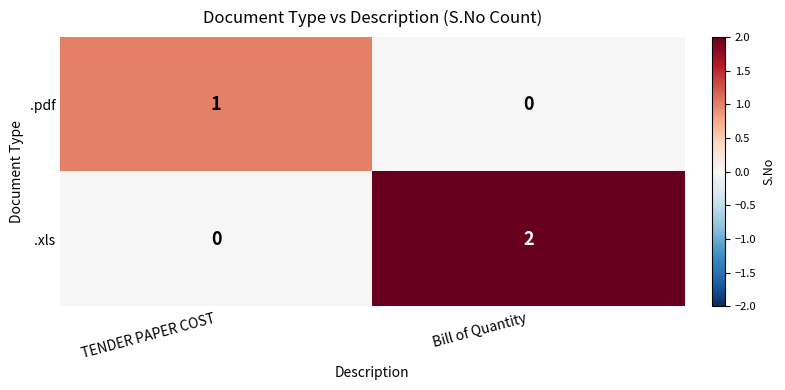

Where is .xls nearest to the value 1?

TENDER PAPER COST